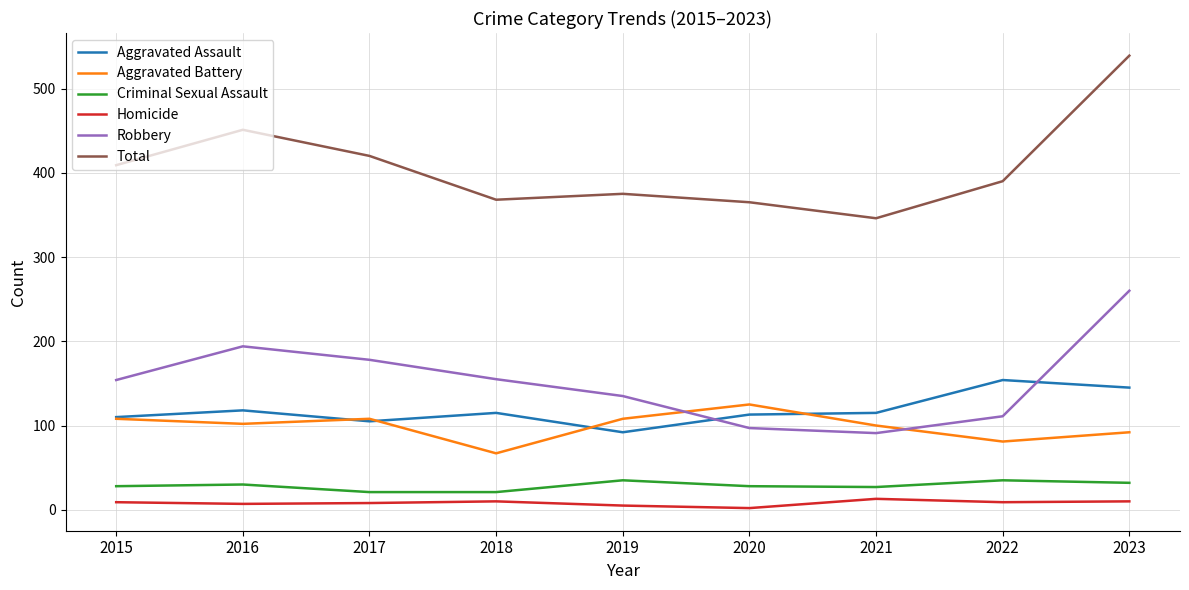

At which category does the chart reach its peak across all series?

2023